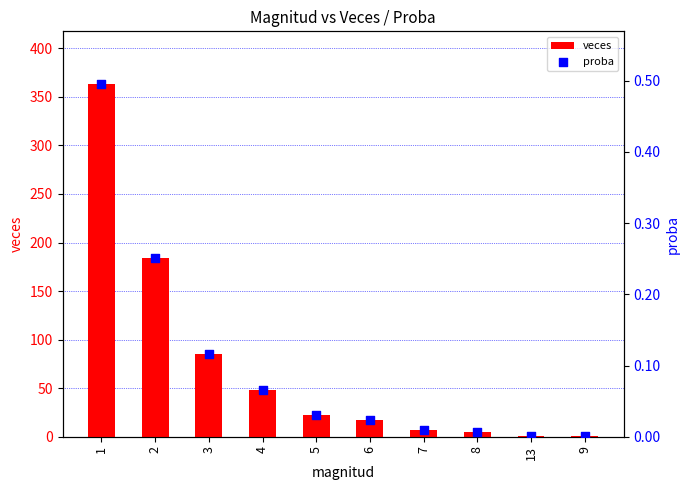

What is the total value across all series at 4?

48.1